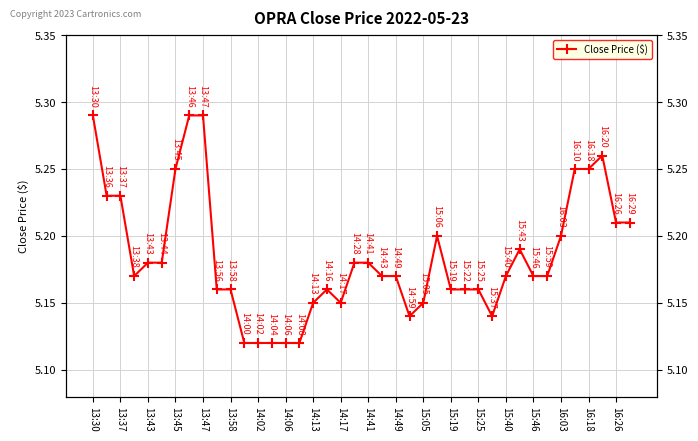

Reading left to right, list all the values displayed in this chart.

5.3	5.2	5.2	5.2	5.2	5.2	5.2	5.3	5.3	5.2	5.2	5.1	5.1	5.1	5.1	5.1	5.2	5.2	5.2	5.2	5.2	5.2	5.2	5.1	5.2	5.2	5.2	5.2	5.2	5.1	5.2	5.2	5.2	5.2	5.2	5.2	5.2	5.3	5.2	5.2